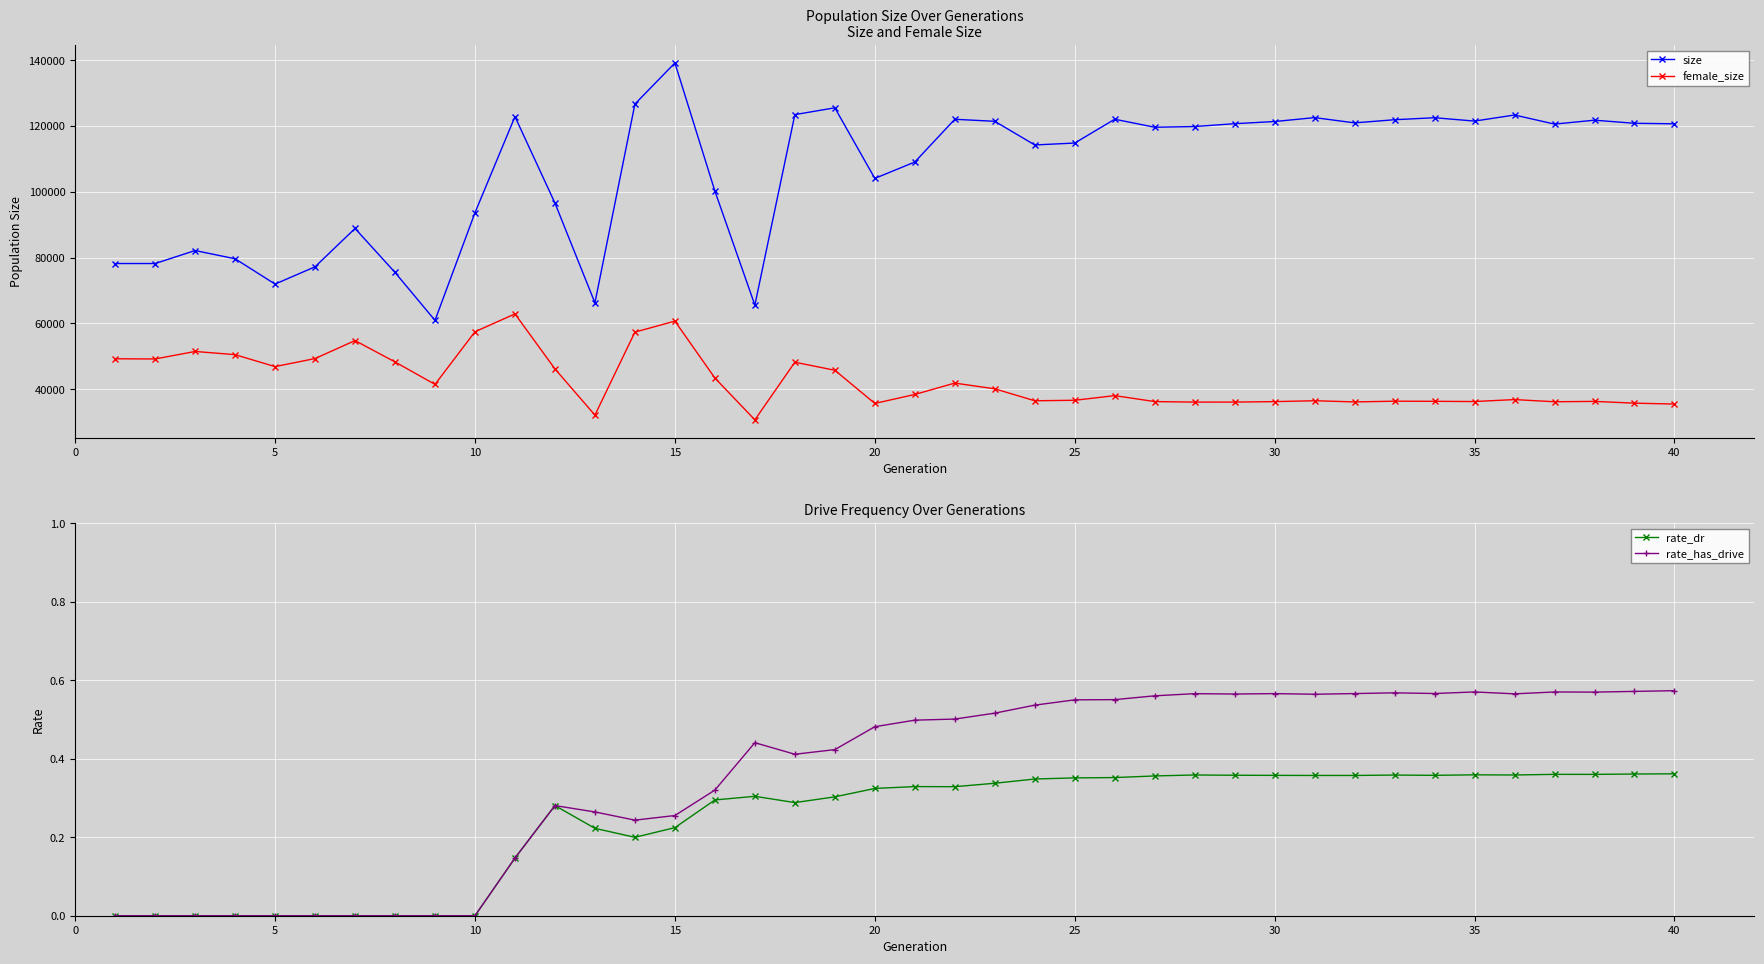

True or false: size and female_size cross at least once.

False